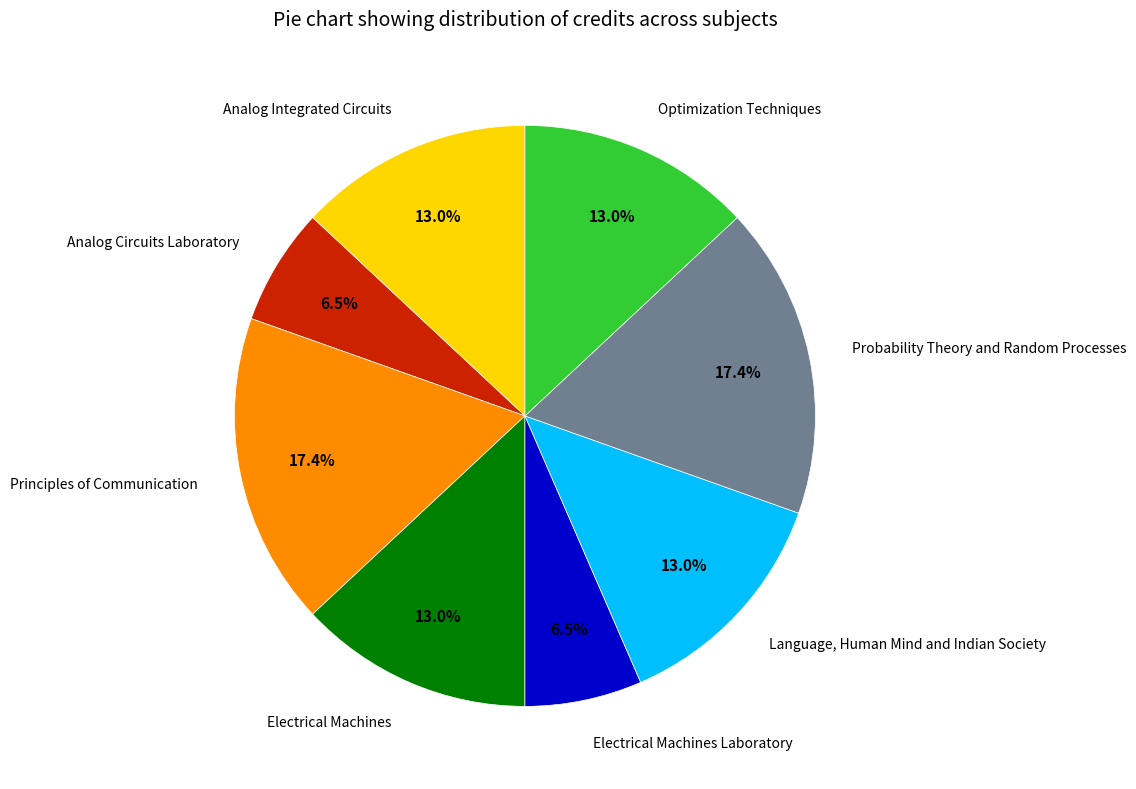

Is there any slice that represents more than half of the pie?

No